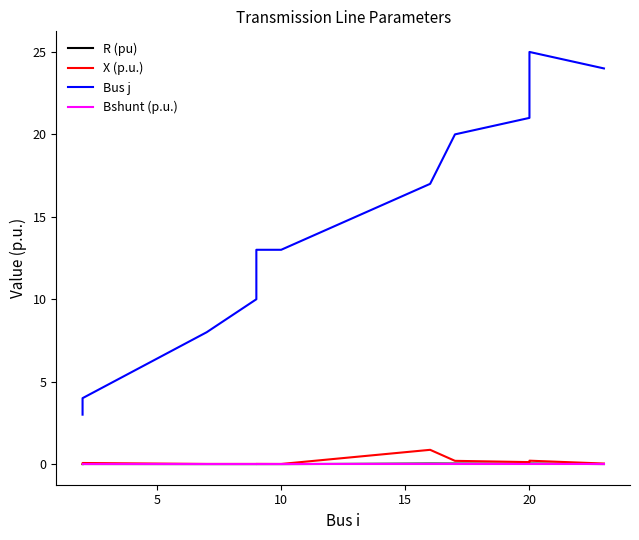

Which series has the widest spread of values?

Bus j